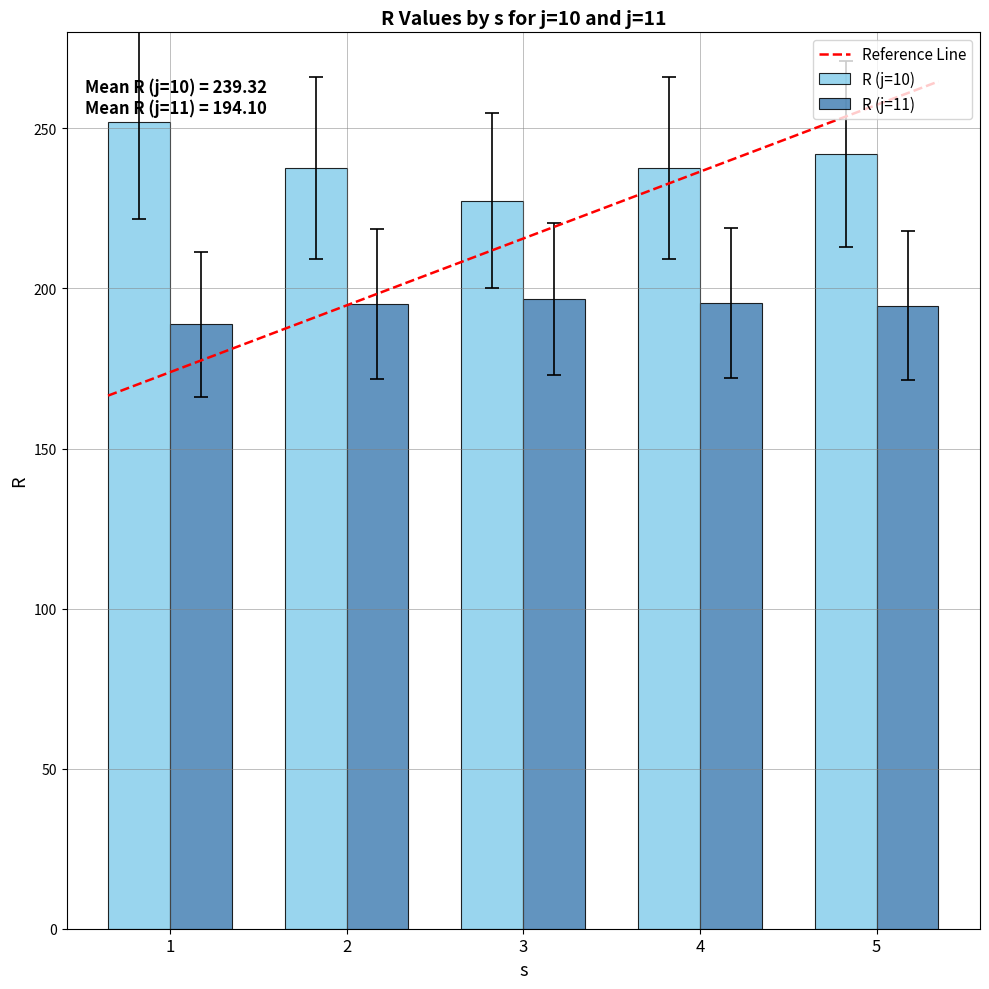

List the series in order of their peak value, lowest first.

R (j=11), R (j=10)